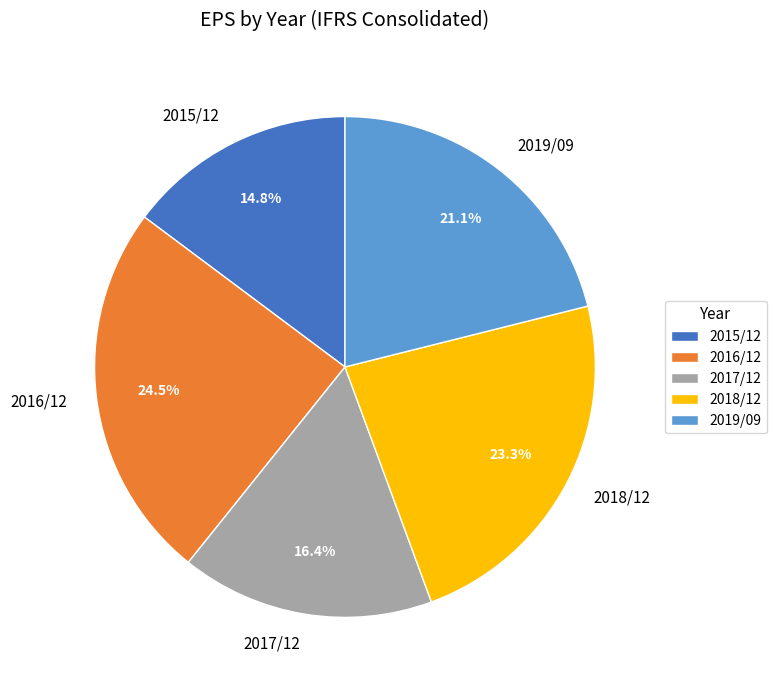

What is the total percentage of 2018/12 and 2019/09?

44.4%